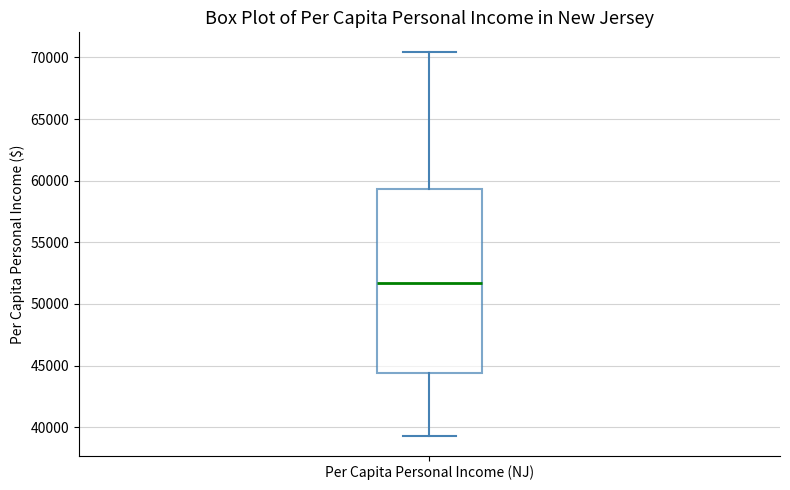

Read this box plot against the y-axis: the position of the median line, the range covered by the box, and the ends of both whiskers. The values are not printed on the chart, so give them approximately, as read against the axis.

median 51500, box 44500 to 59500, whiskers 39500 to 70500